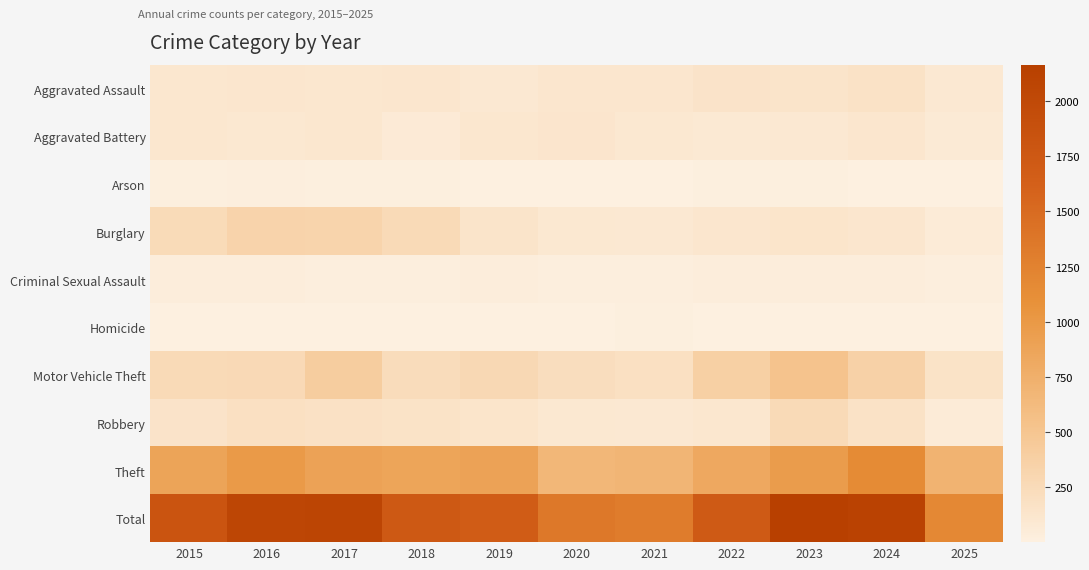

Between 2024 and 2025, which is larger?

2024